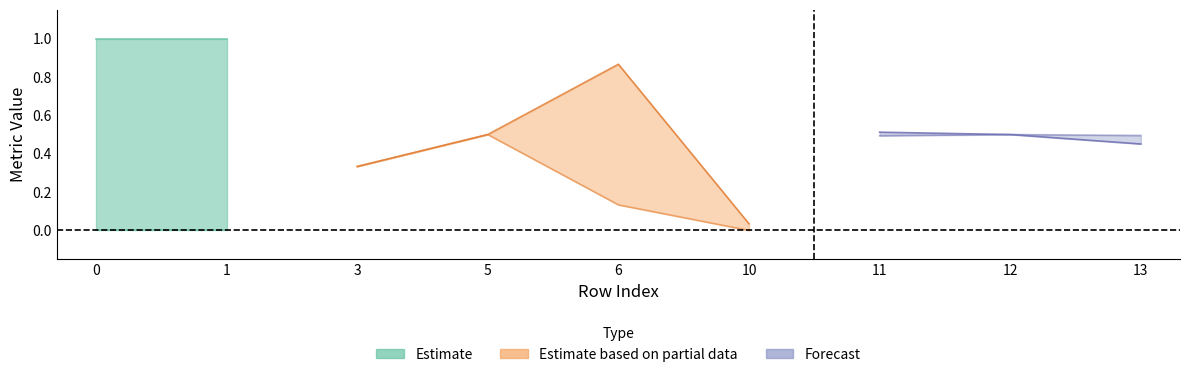

The inspection_rate series shows 0.5 at 11. True or false?

True